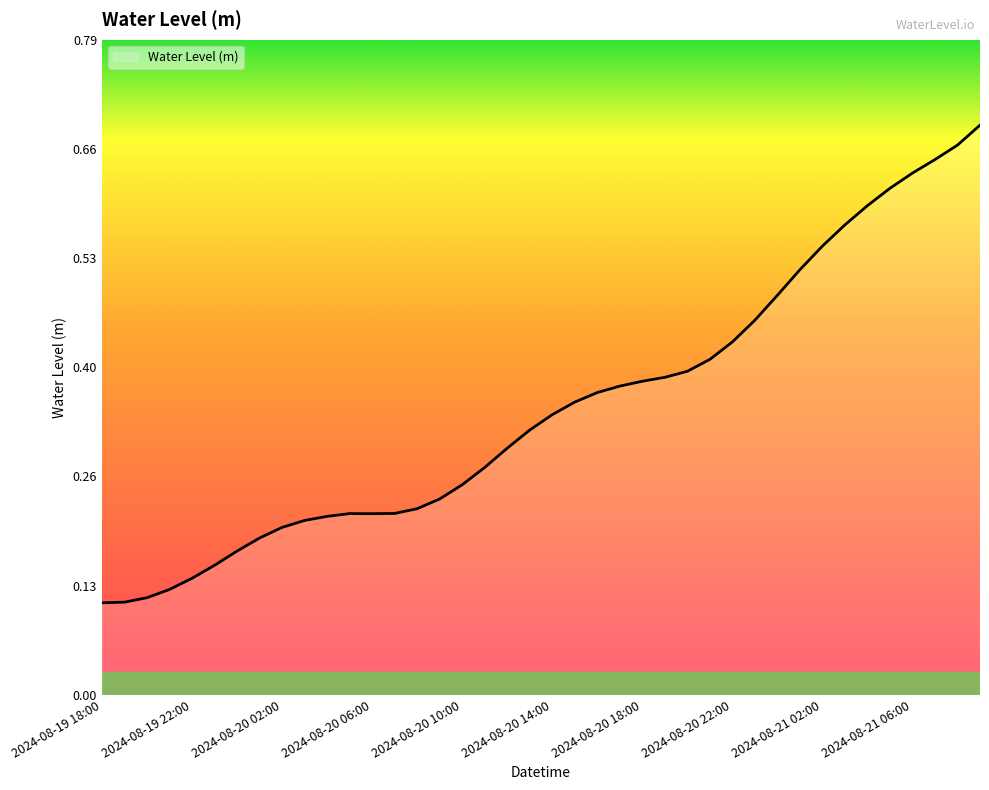

How many lines are shown in the chart?

1